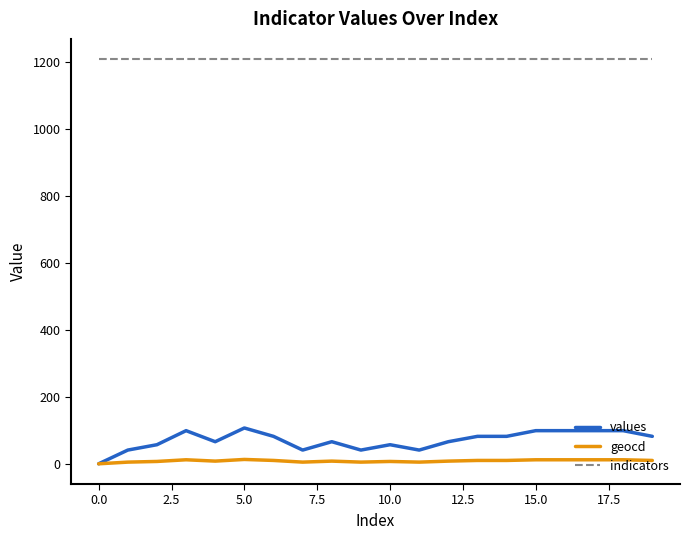

What is the maximum value for indicators?

1209